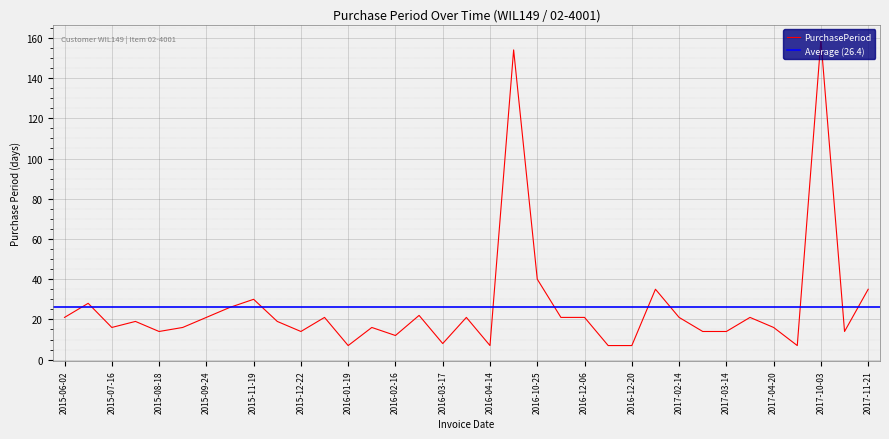

How many interior local peaks (higher than both neighbors) does the data have?

11